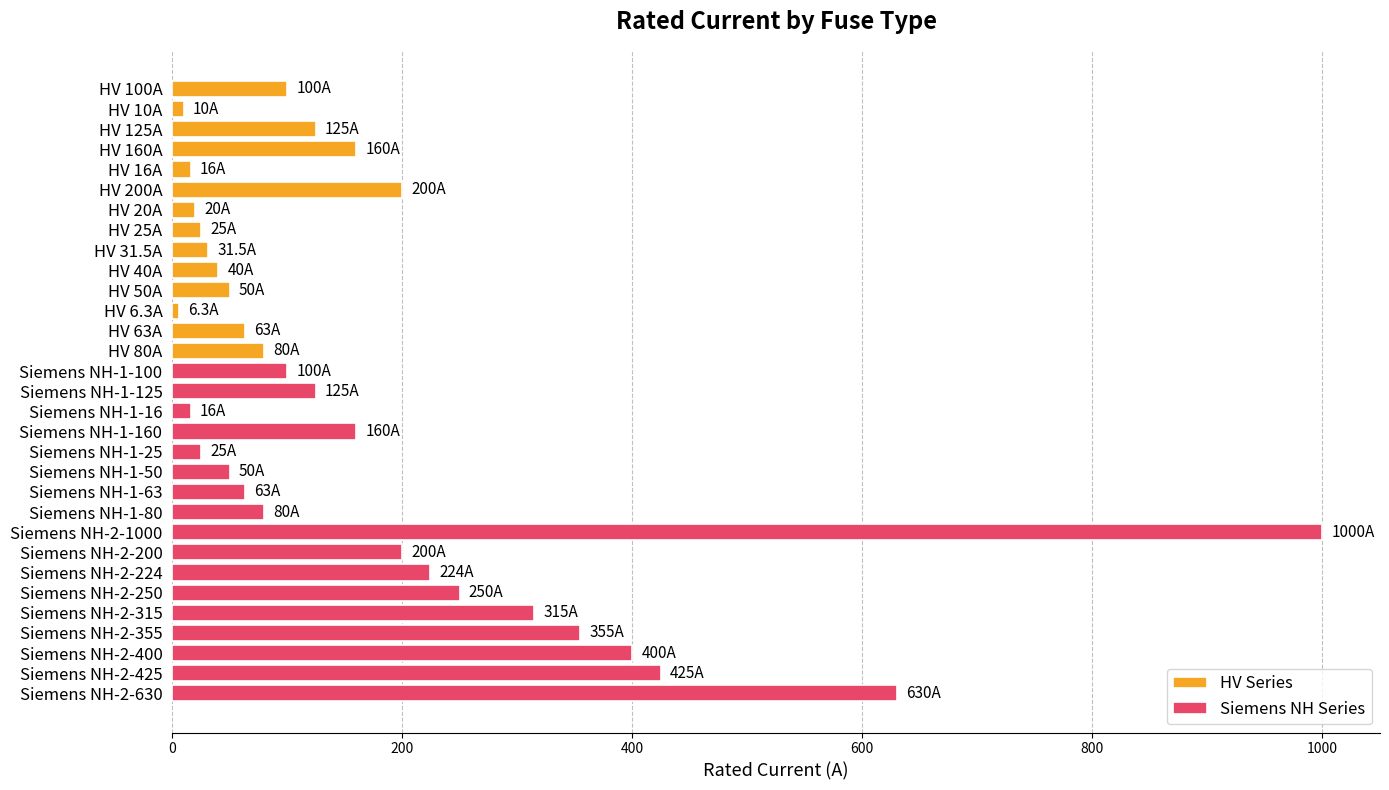

List the labels in order of value, largest first.

Siemens NH-2-1000, Siemens NH-2-630, Siemens NH-2-425, Siemens NH-2-400, Siemens NH-2-355, Siemens NH-2-315, Siemens NH-2-250, Siemens NH-2-224, HV 200A, Siemens NH-2-200, HV 160A, Siemens NH-1-160, HV 125A, Siemens NH-1-125, HV 100A, Siemens NH-1-100, HV 80A, Siemens NH-1-80, HV 63A, Siemens NH-1-63, HV 50A, Siemens NH-1-50, HV 40A, HV 31.5A, HV 25A, Siemens NH-1-25, HV 20A, HV 16A, Siemens NH-1-16, HV 10A, HV 6.3A